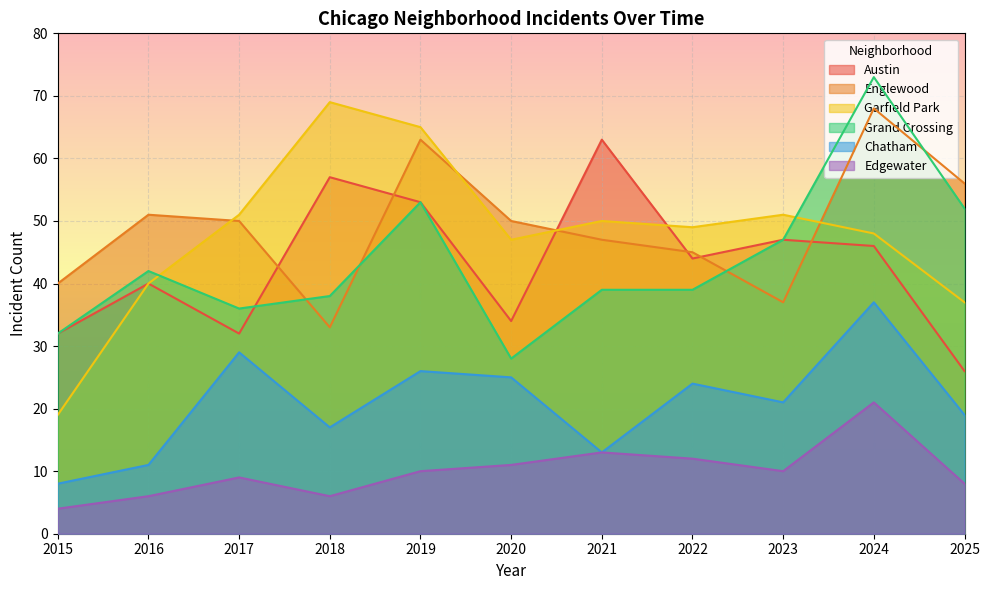

What is the highest value of the Austin series?

63